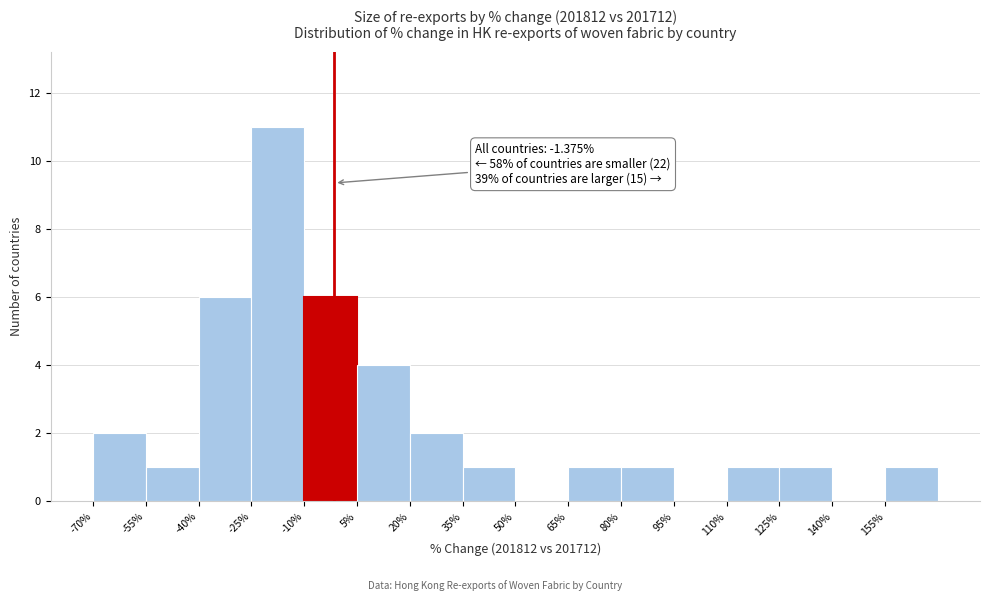

Which range on the x-axis has the tallest bar?

-25 to -10